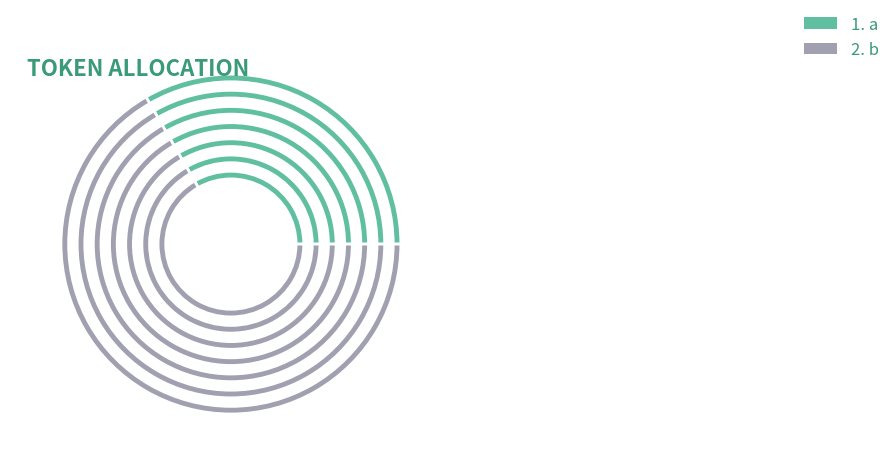

What is the majority slice?

b